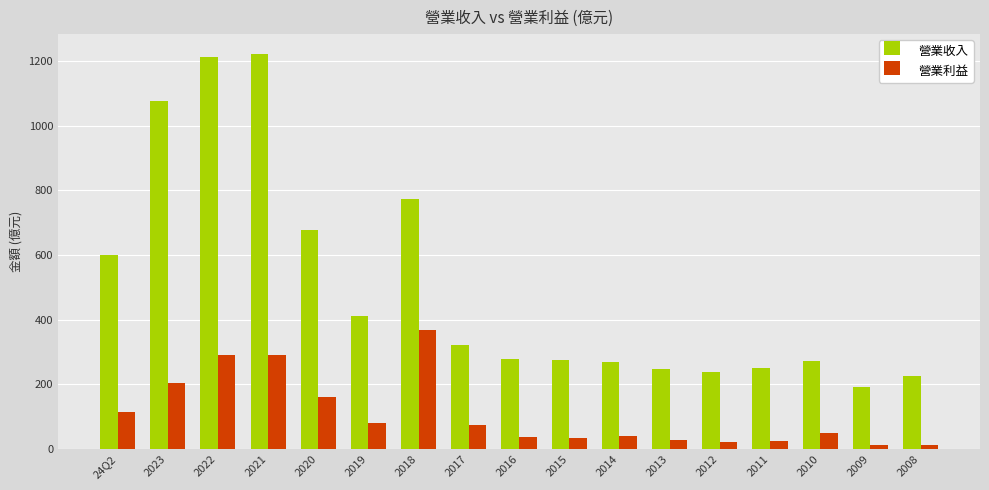

List the series in order of their overall mean, highest first.

營業收入, 營業利益